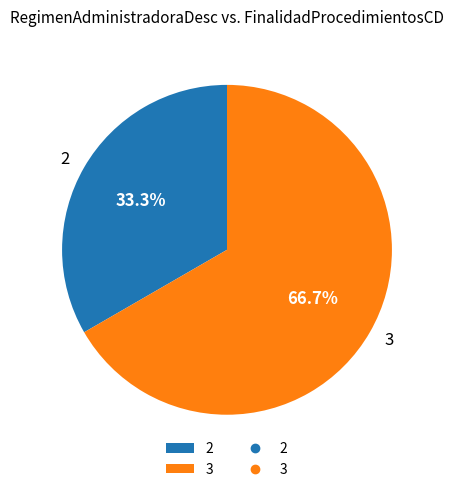

What is the largest slice in the pie chart?

3